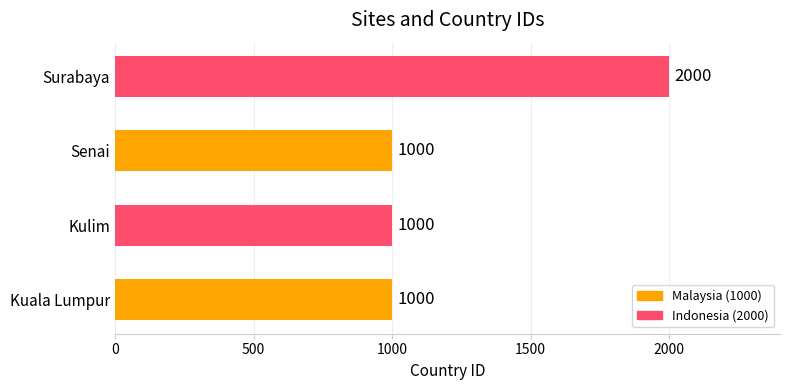

What is the smallest value displayed?

1000